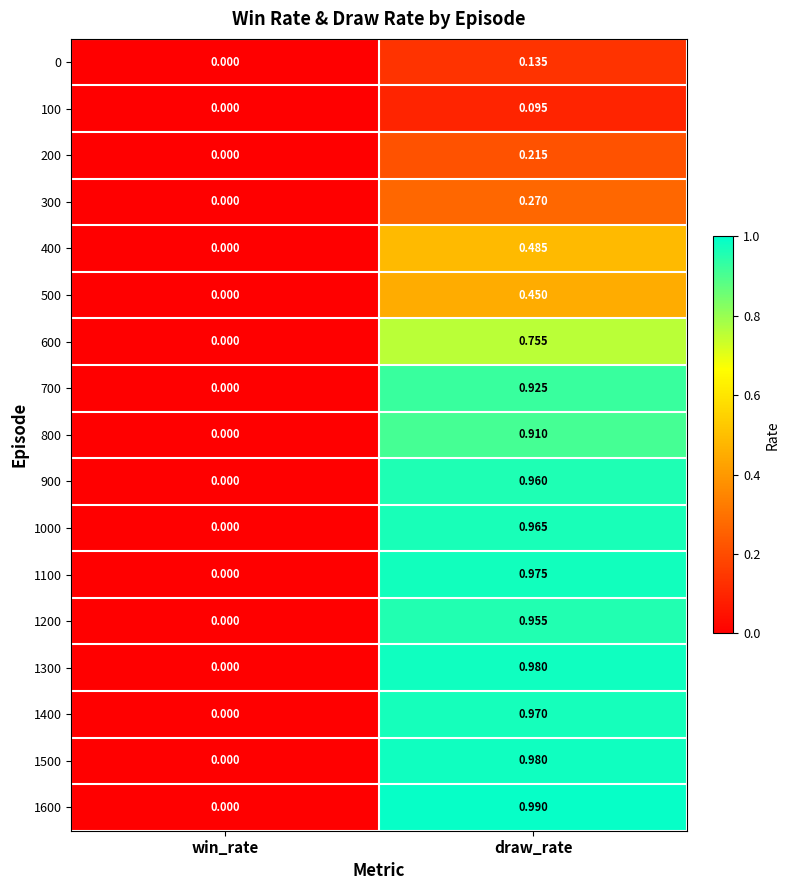

List the labels in order of 900 value, largest first.

draw_rate, win_rate